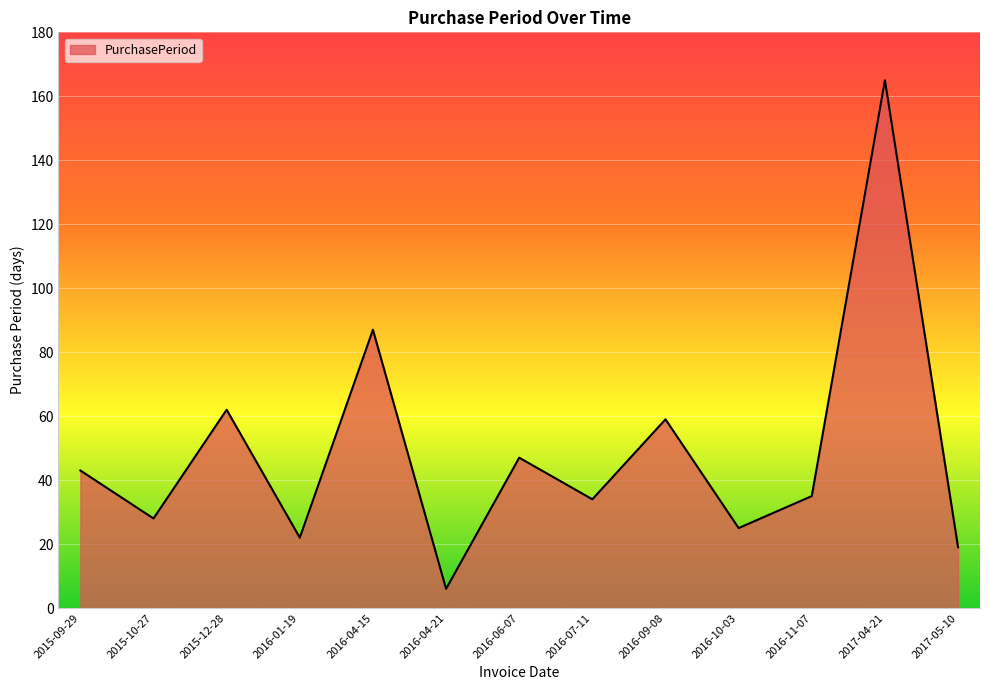

At which category does the data reach its first local peak?

2015-12-28